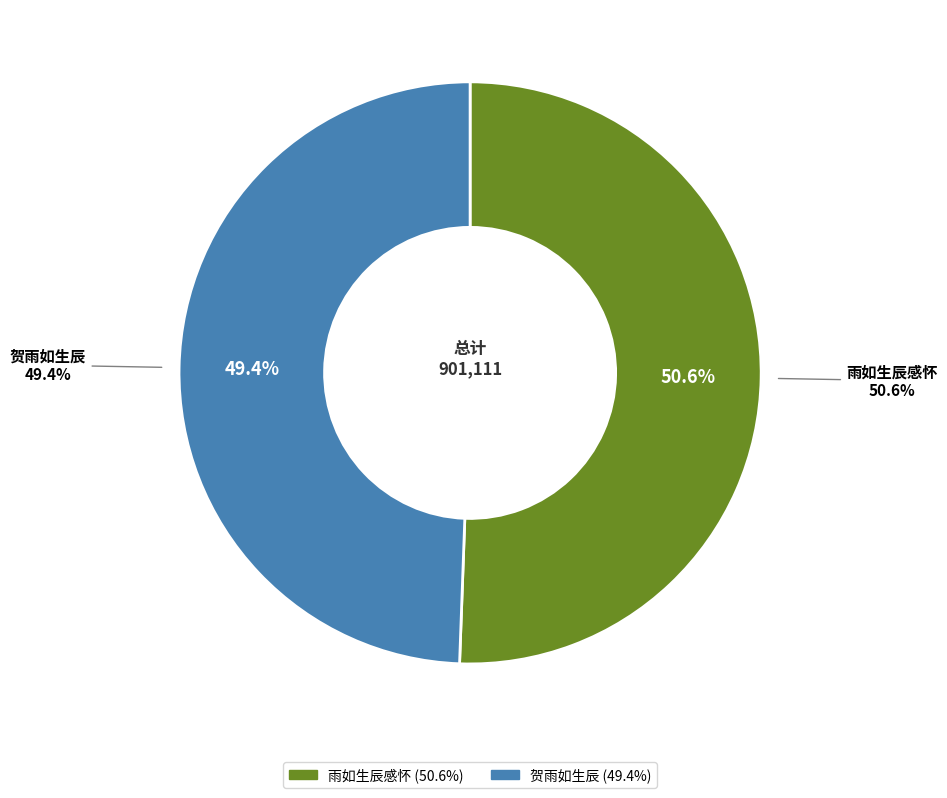

Which has a higher value, 贺雨如生辰 or 雨如生辰感怀?

雨如生辰感怀